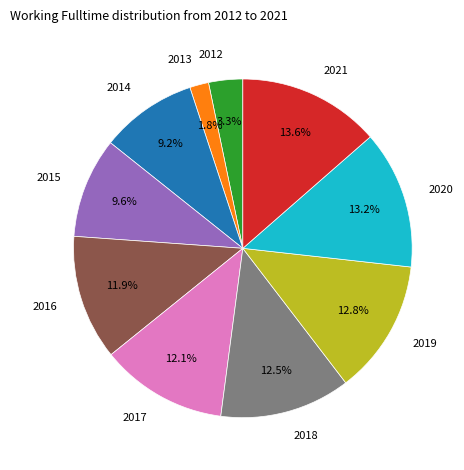

Does any single category account for the majority?

No